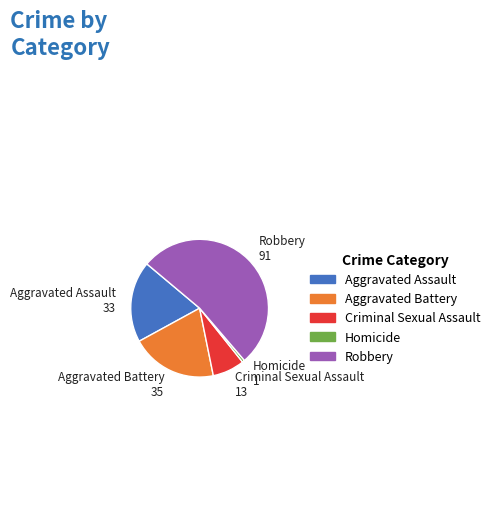

What is the majority slice?

Robbery